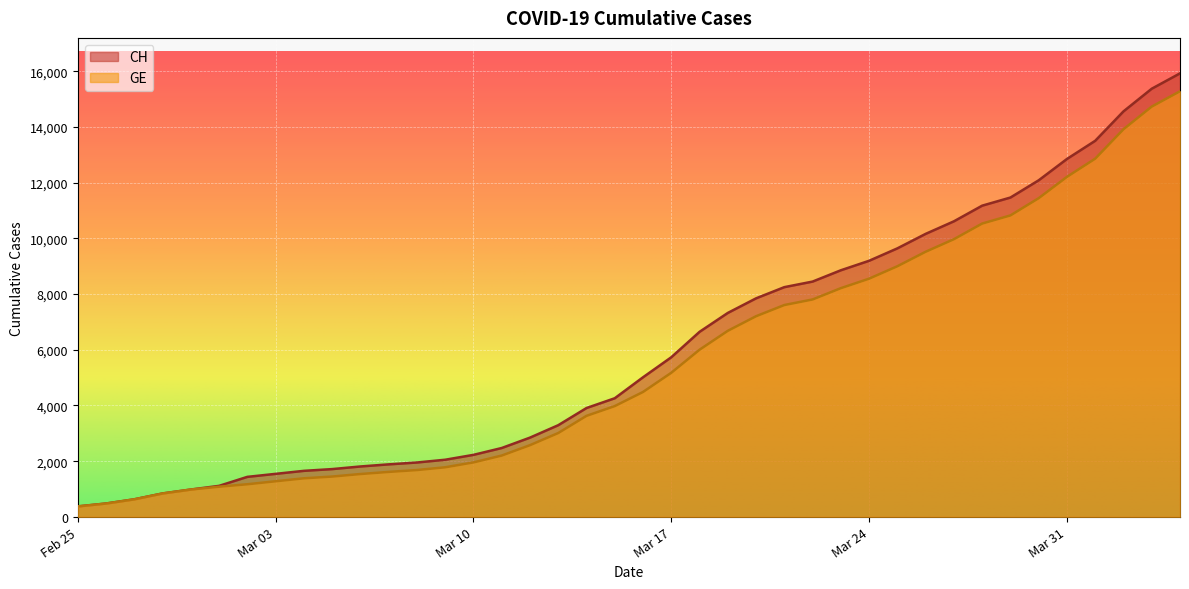

At 2020-02-26, list the series in order from largest to smallest.

CH, GE